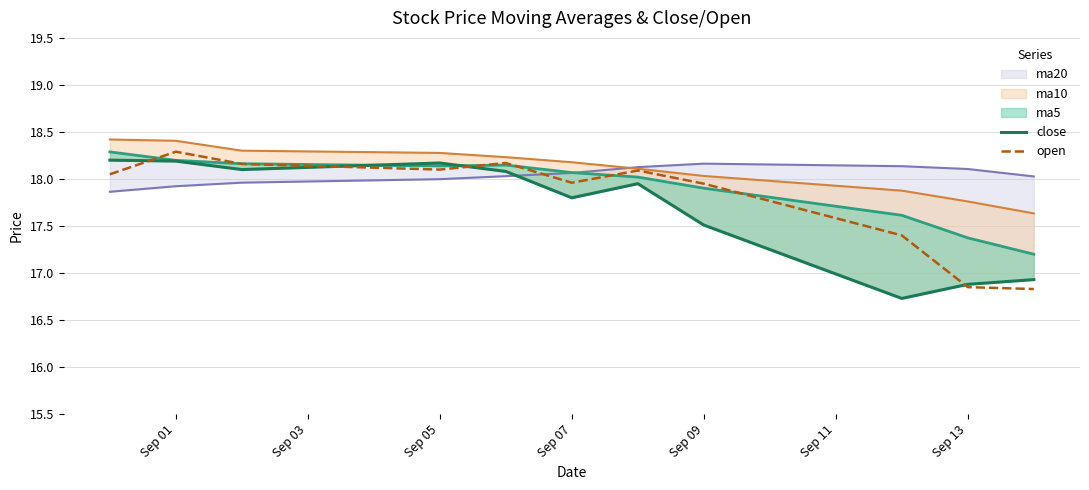

True or false: close and open intersect in this chart.

True